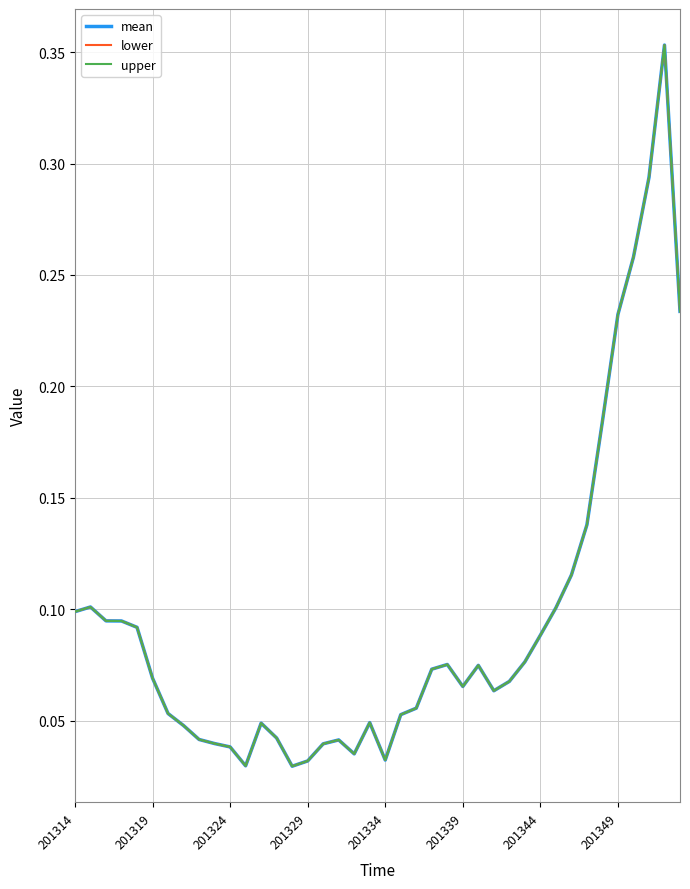

What are all the series names shown in the legend?

mean, lower, upper